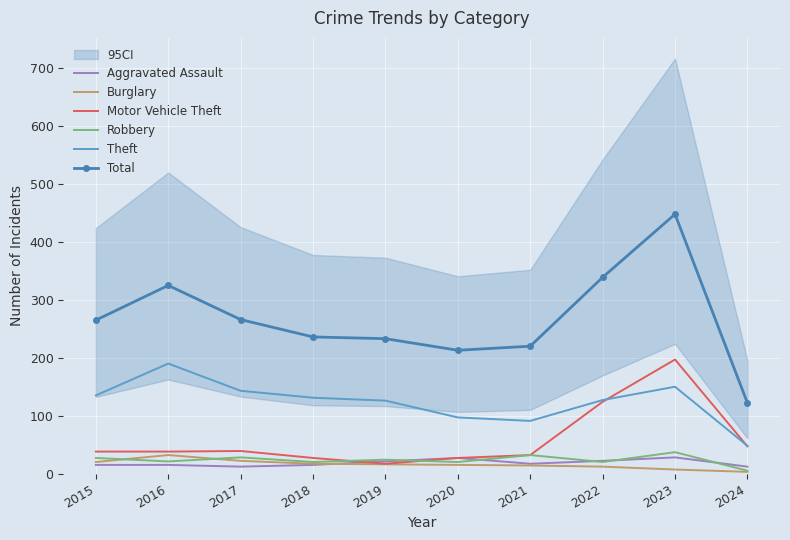

At which category is the sum across all series the highest?

2023